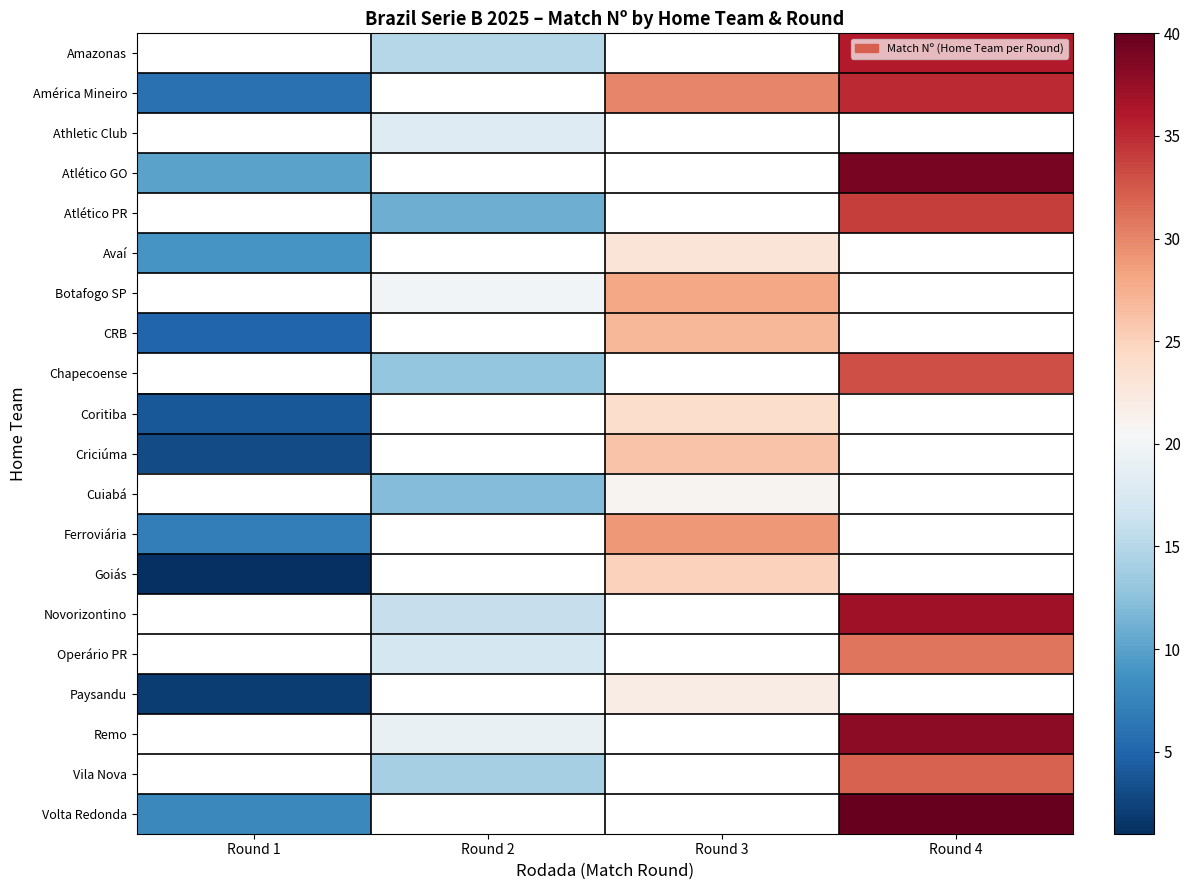

How many values in Athletic Club are above zero?

1